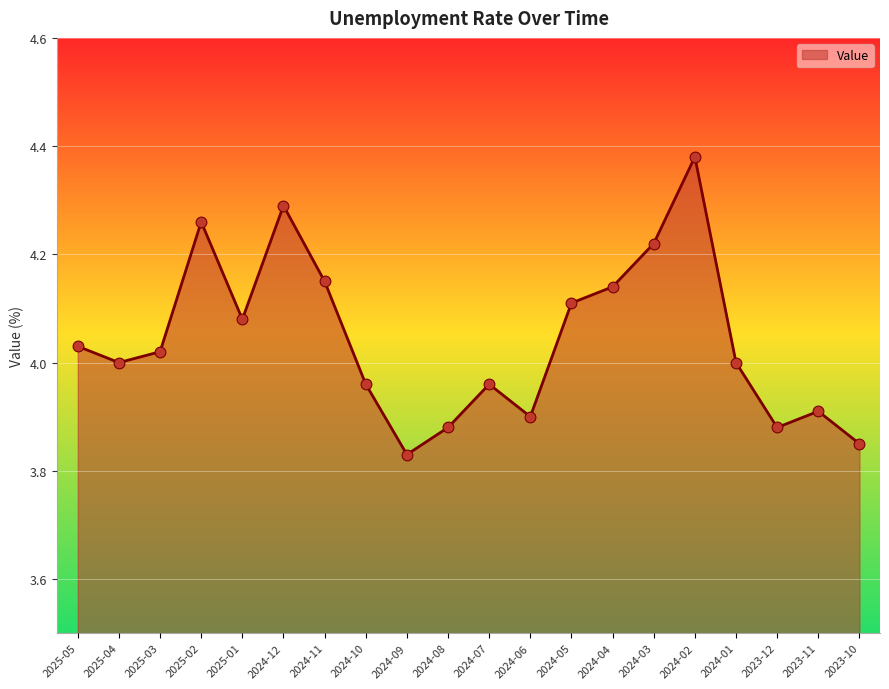

Between 2023-12 and 2025-03, which is larger?

2025-03